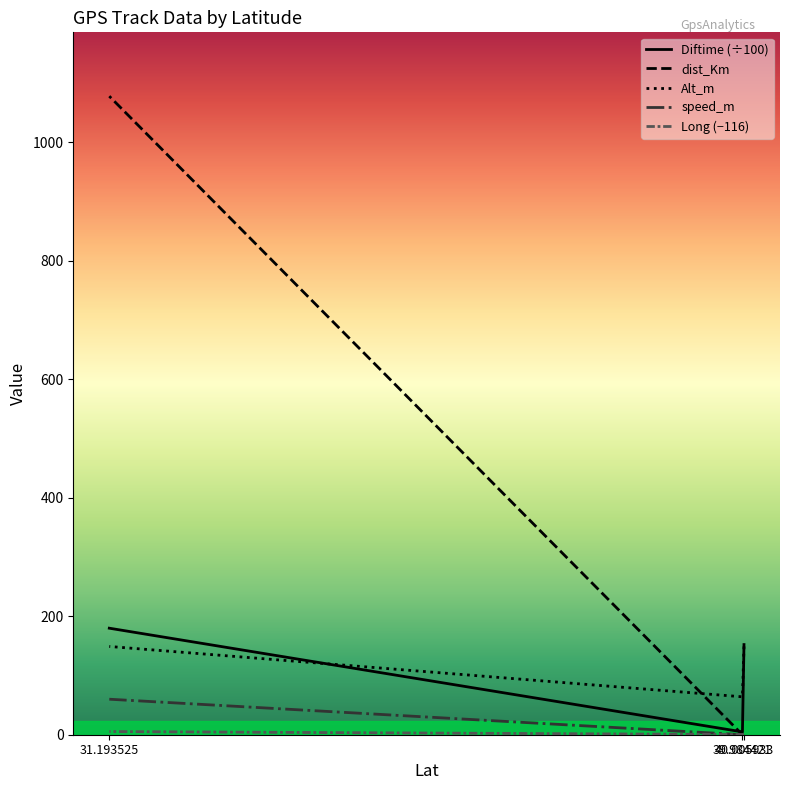

Where is Long nearest to the value 2?

39.984421